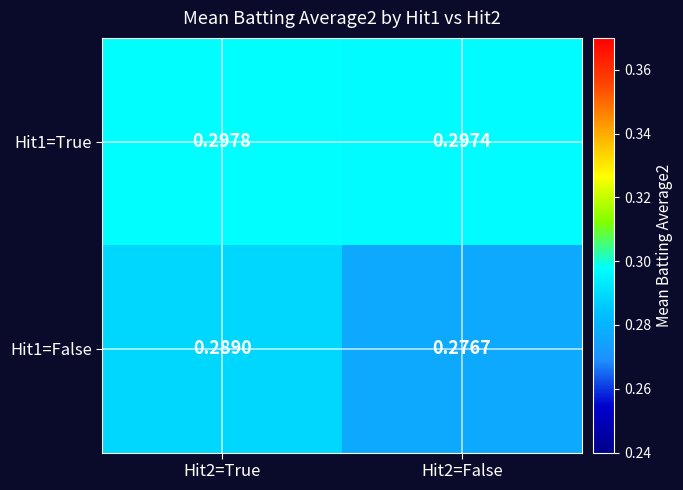

How many categories are shown in the chart?

2